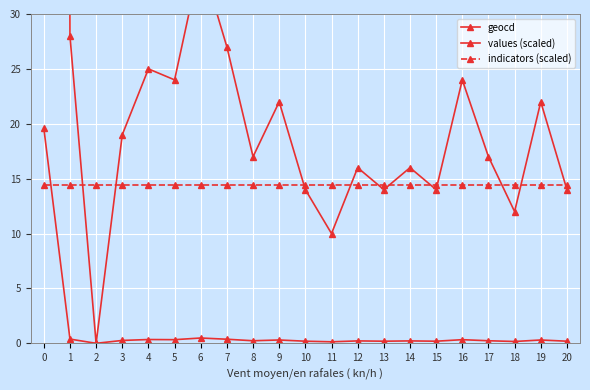

Which series changed the most between 17 and 18?

geocd